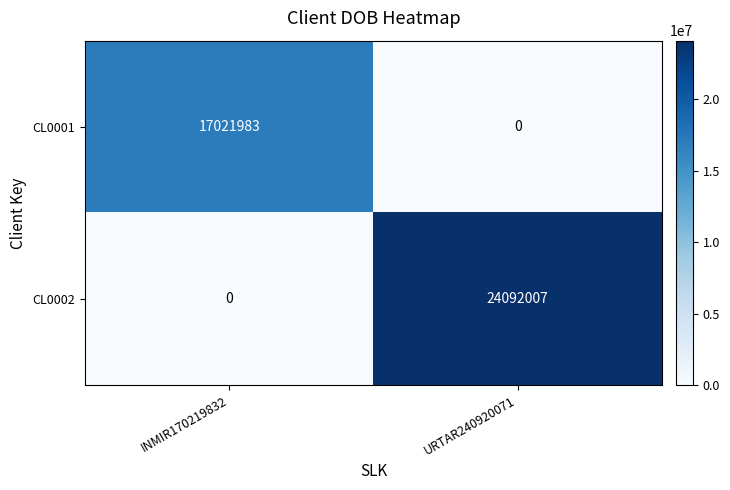

Reading left to right, transcribe all the data shown in this chart.

CL0001: INMIR170219832=17021983	URTAR240920071=0
CL0002: INMIR170219832=0	URTAR240920071=24092007